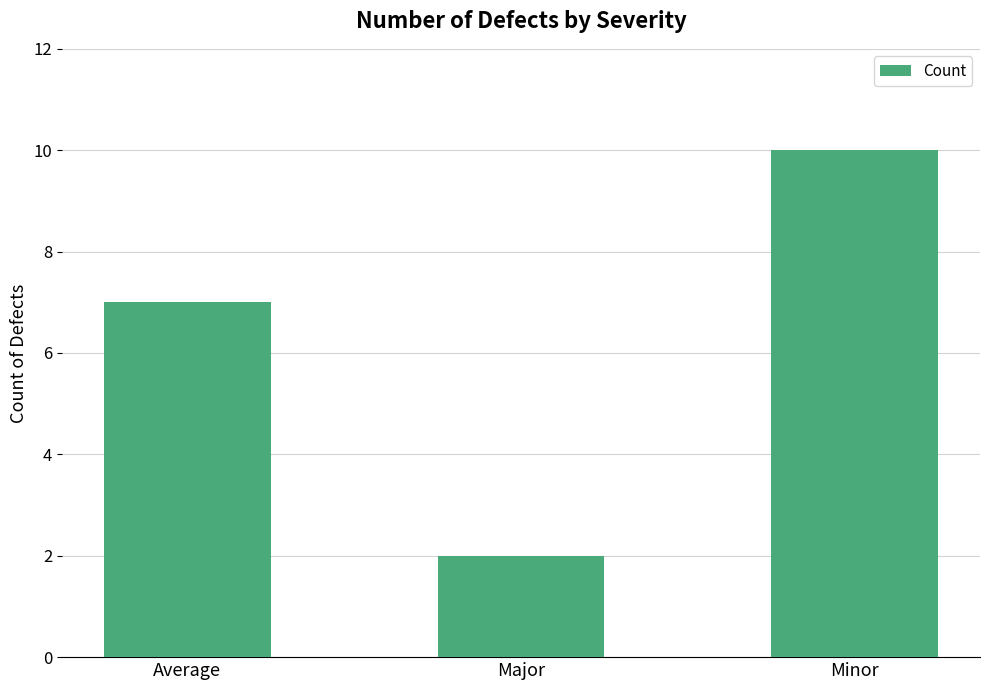

How many values are between 2 and 10?

3